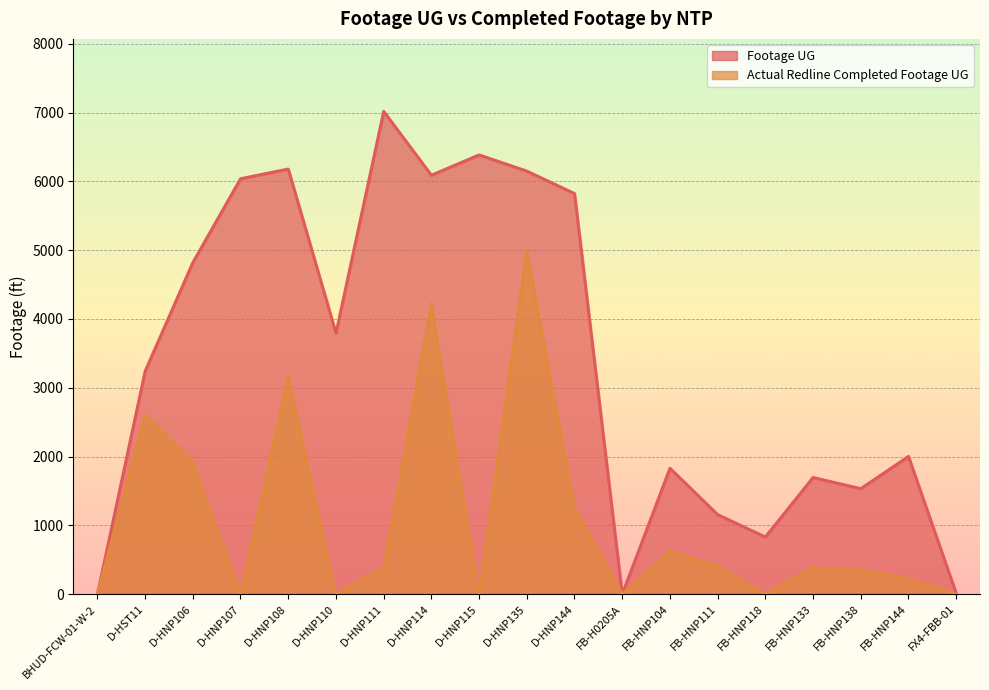

What position from the right is D-HNP107?

16